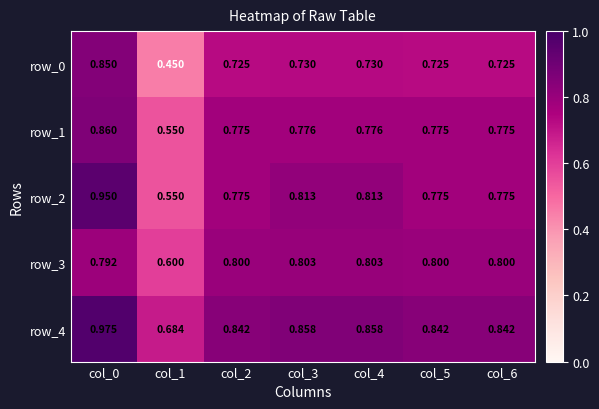

Rank the series by their maximum value, from highest to lowest.

row_4, row_2, row_1, row_0, row_3